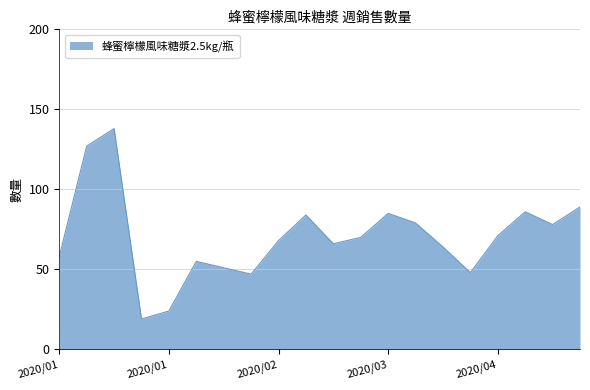

What is the difference between the maximum and minimum values?

119